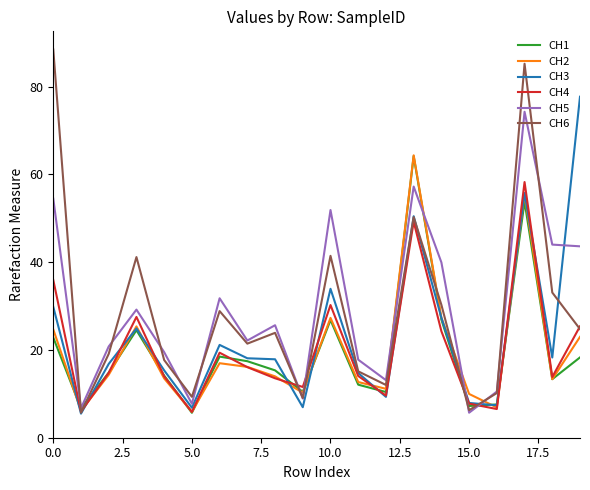

What is the maximum value for CH4?

58.3